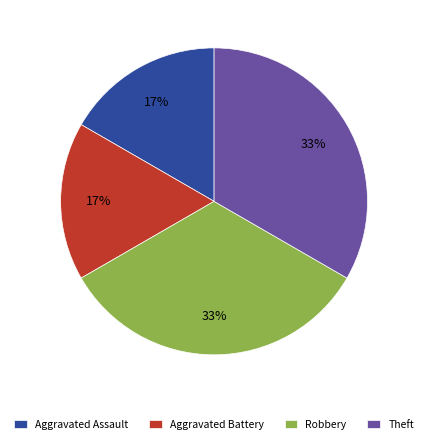

To the nearest percent, what percentage of the pie is Aggravated Assault?

17%